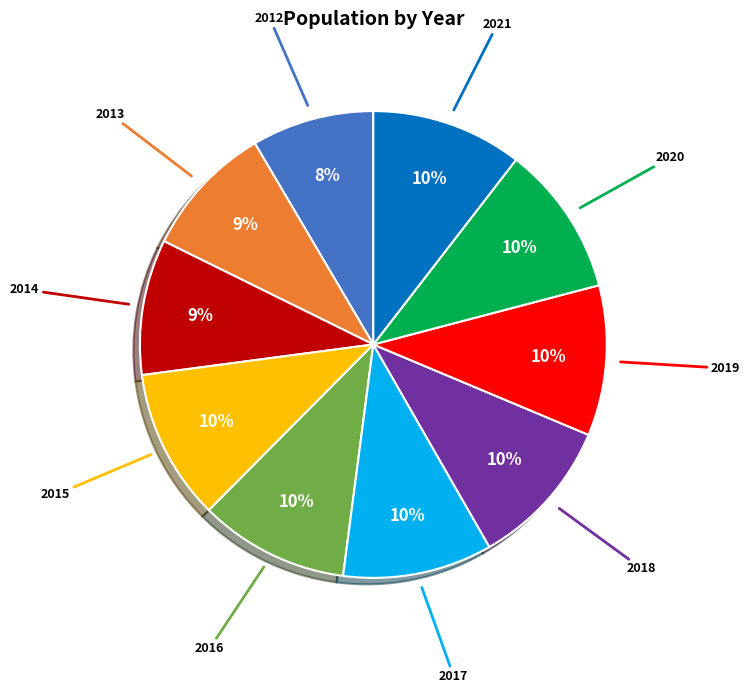

Is there a majority slice in this chart?

No